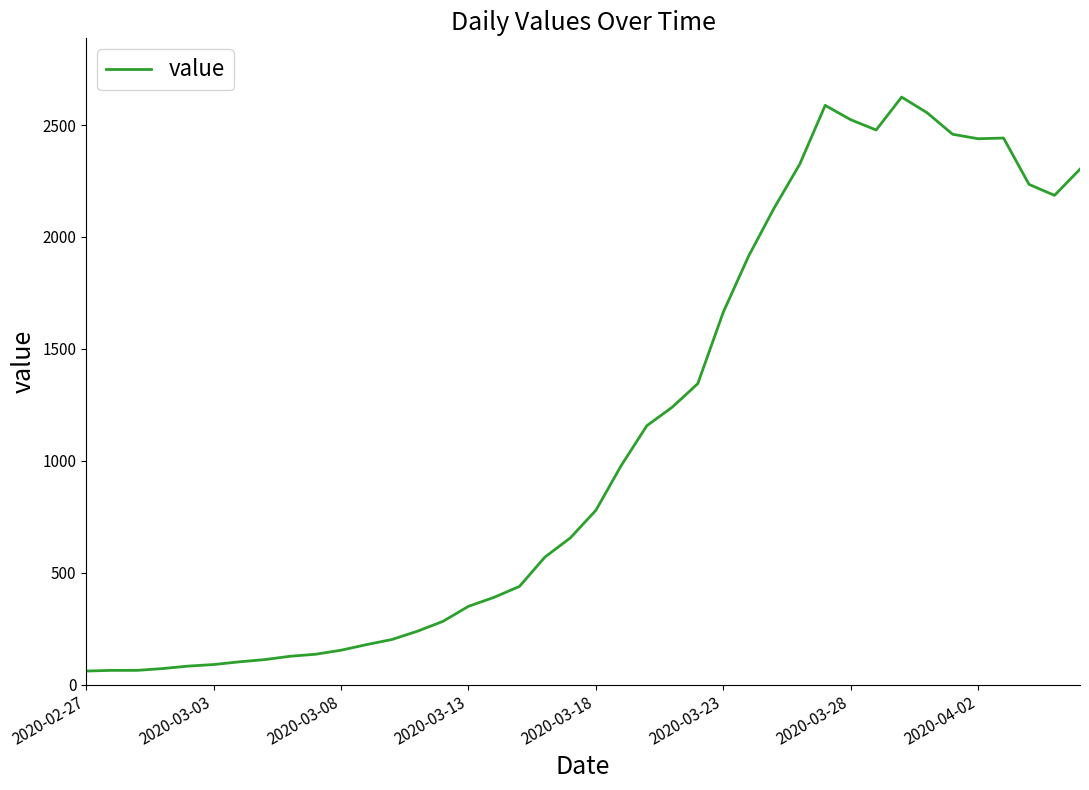

What is the sum of all values?

44743